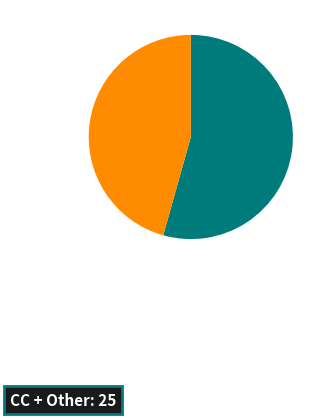

How many segments does this pie chart have?

2